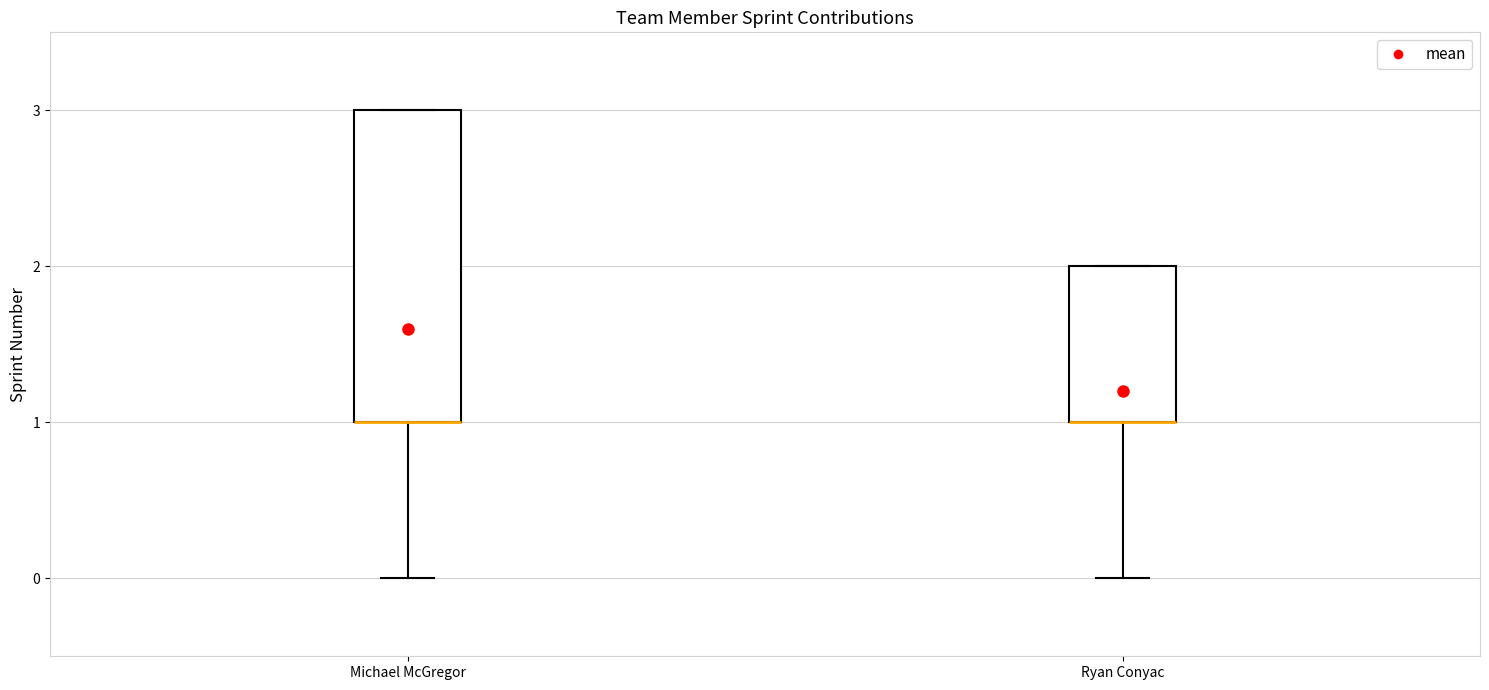

Comparing the boxes themselves (not the whiskers), which one is the tallest?

Michael McGregor